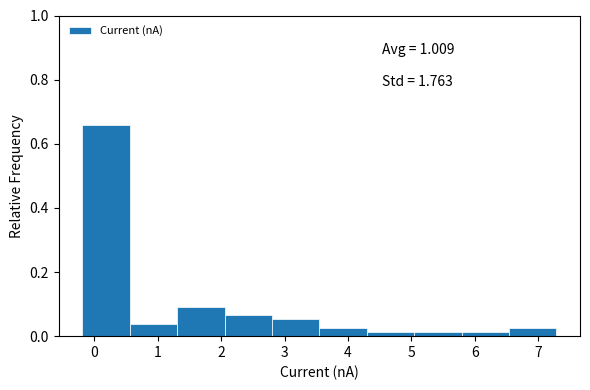

Which range on the x-axis has the tallest bar?

-0.2 to 0.6